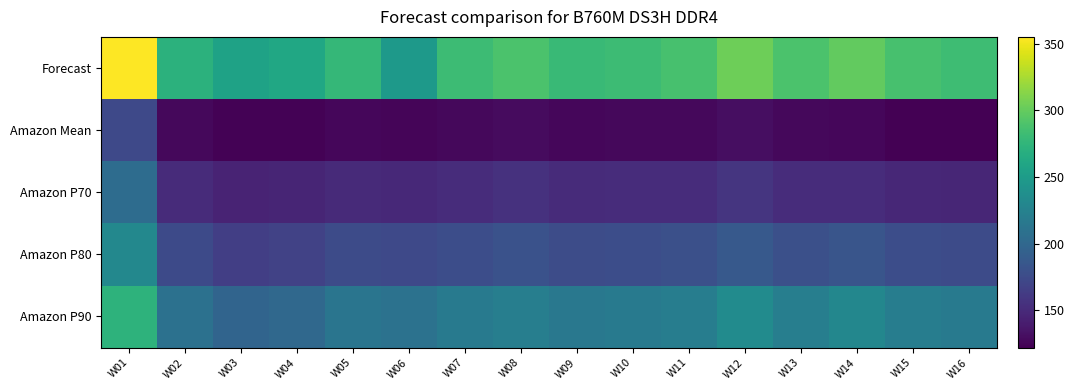

Count the number of data series in this chart.

5